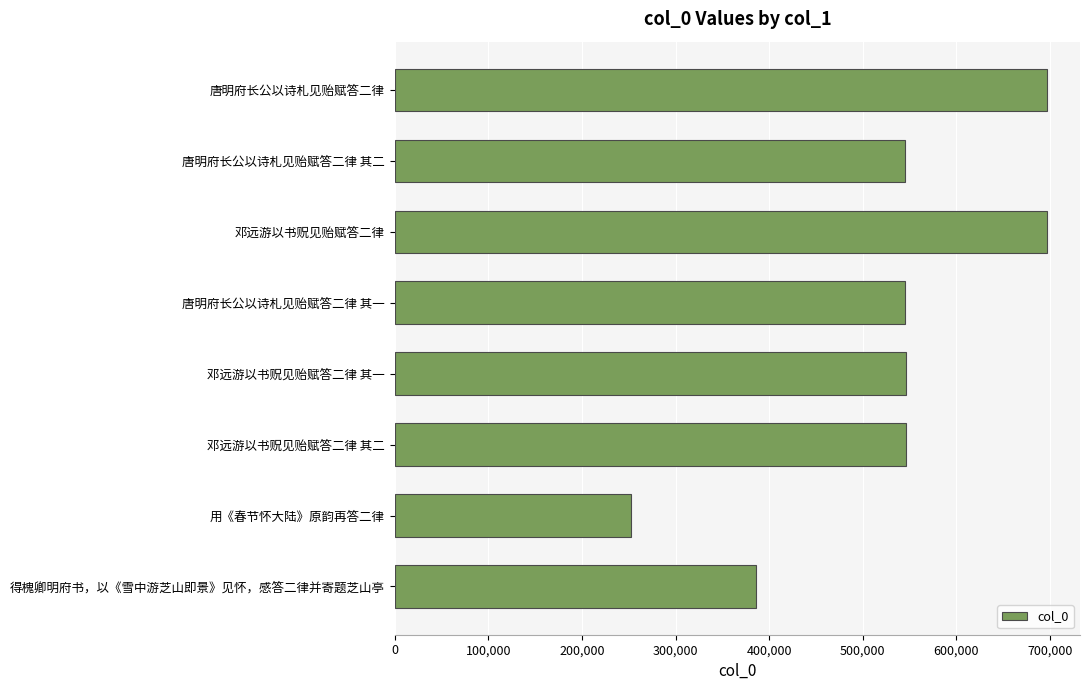

Read the value at 得槐卿明府书，以《雪中游芝山即景》见怀，感答二律并寄题芝山亭, to the nearest 50.

386000